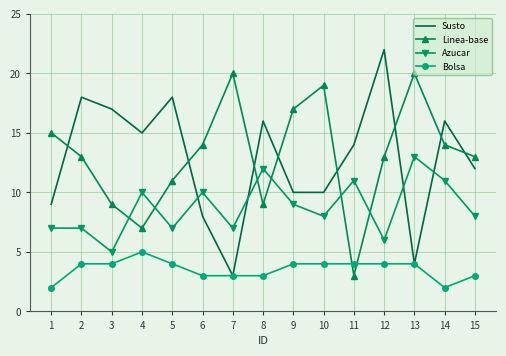

Count the number of data series in this chart.

4